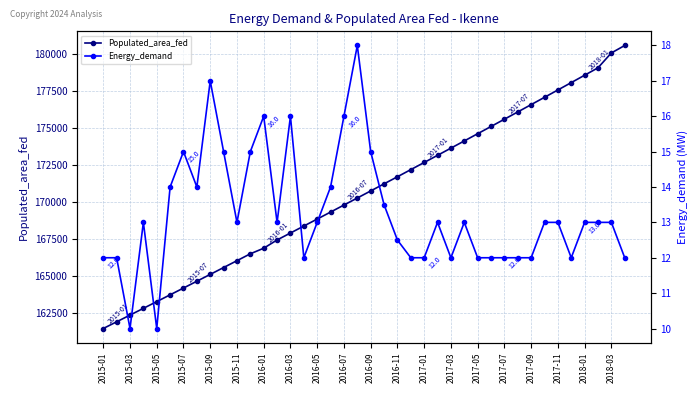

Rank the series by their average value, from highest to lowest.

Populated_area_fed, Energy_demand